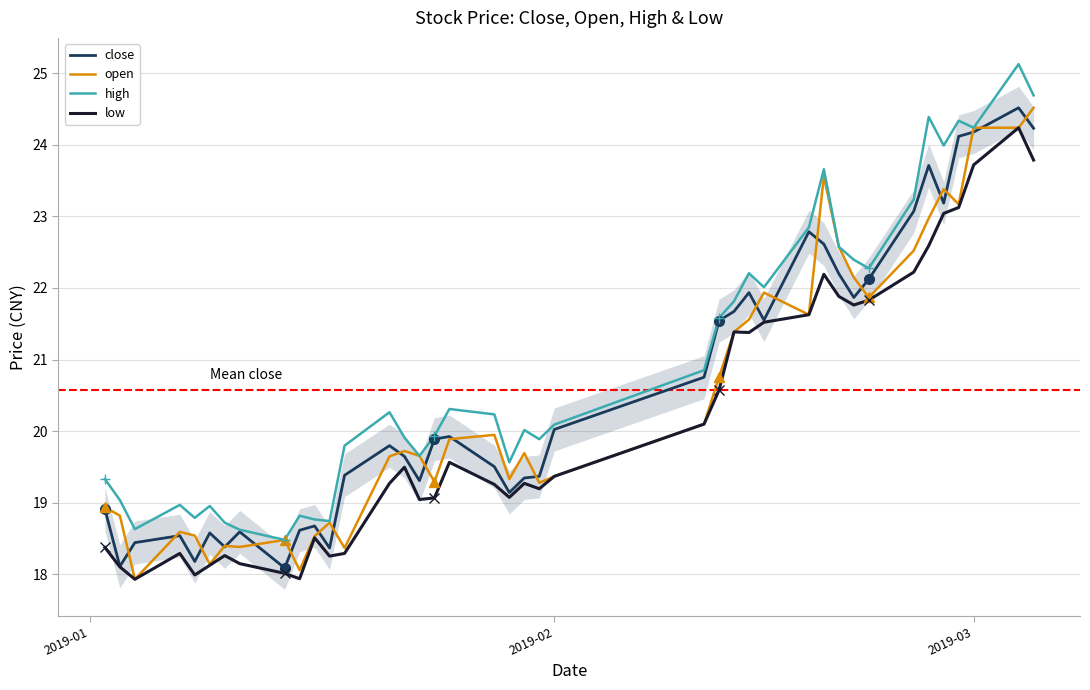

What is the minimum value for open?

17.9